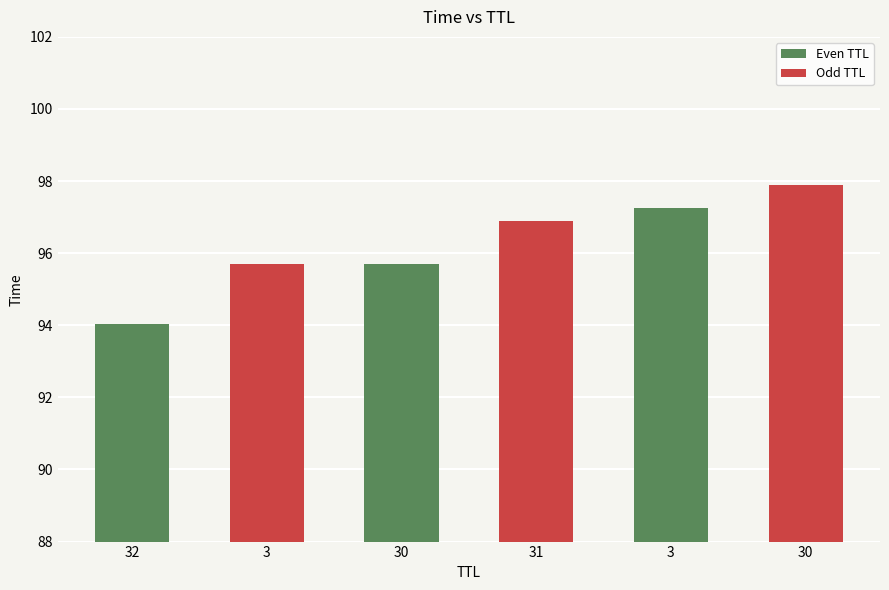

Are the bars horizontal?

No